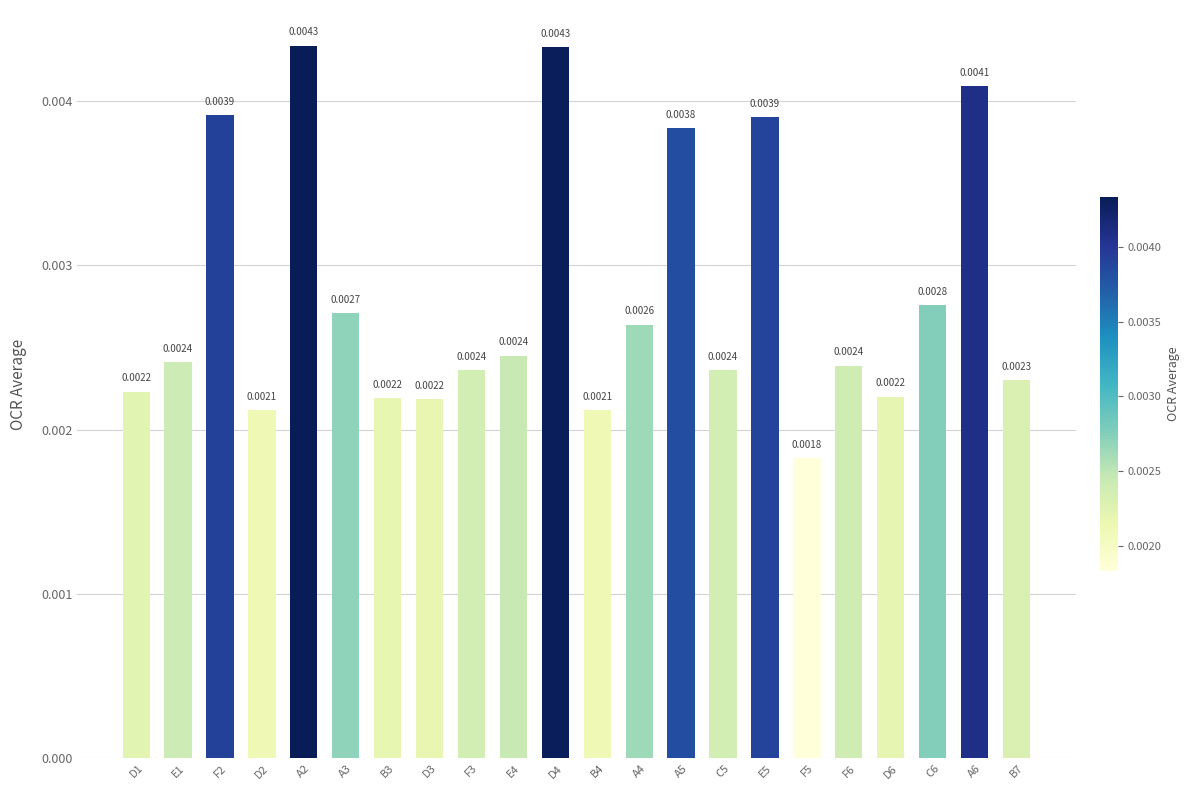

Are the bars horizontal?

No